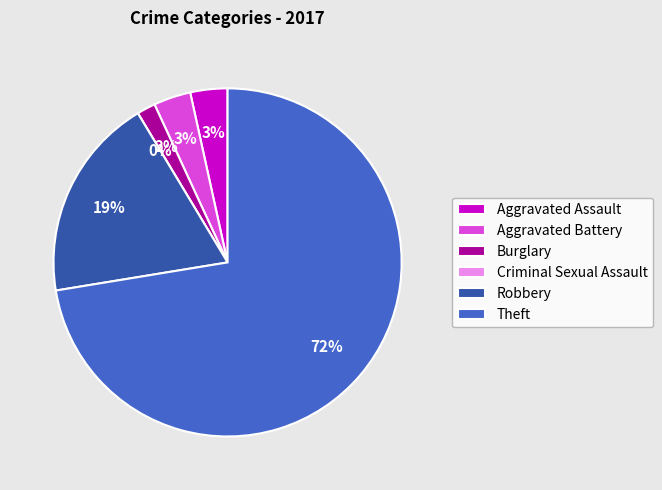

Combined, what portion of the pie is Robbery and Aggravated Battery?

22.4%